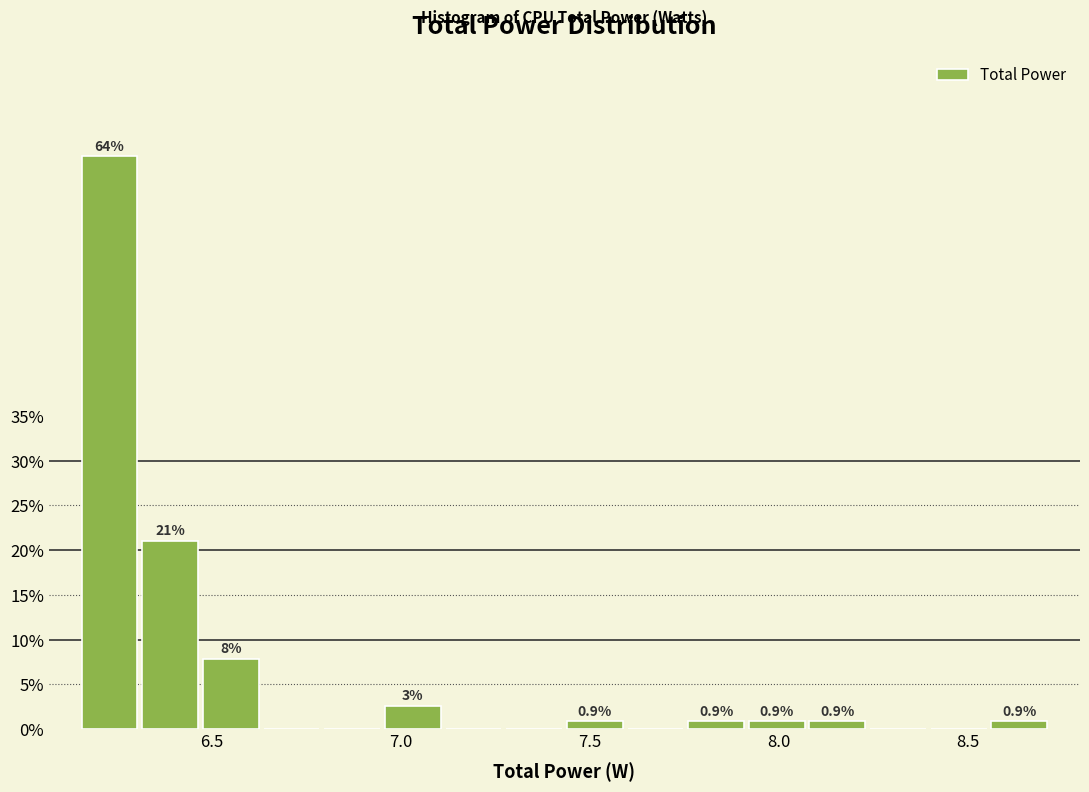

Read against the x-axis, roughly where is the centre of the tallest bar?

6.25